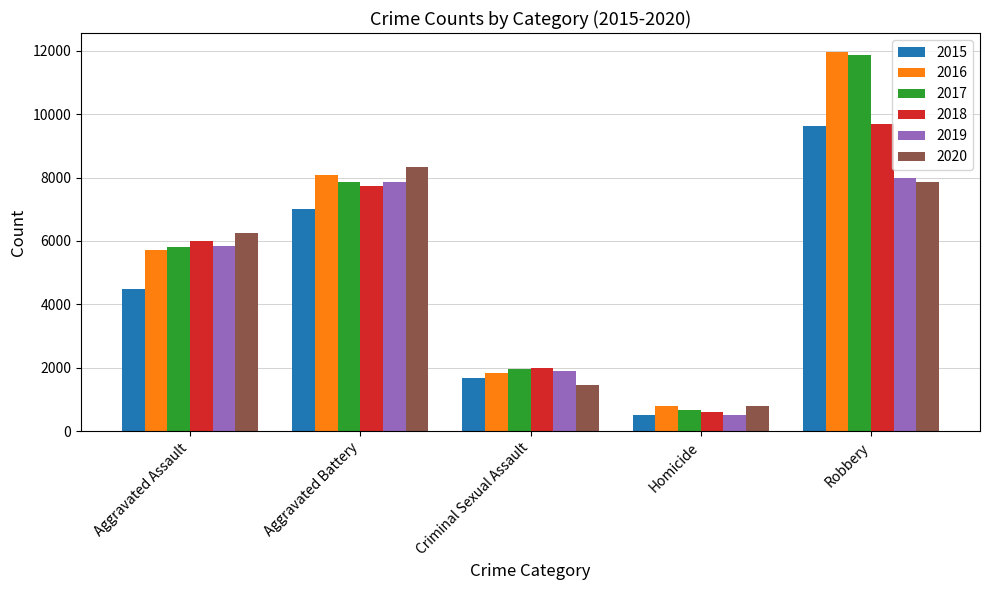

True or false: 2017 has a value of 493 at Criminal Sexual Assault.

False